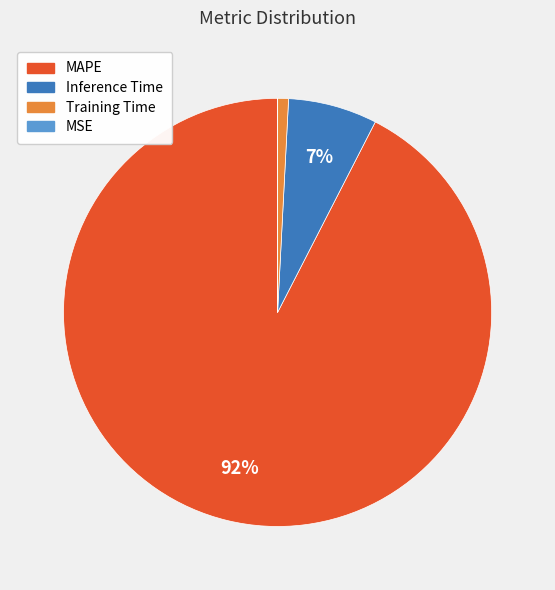

To the nearest percent, what is the difference between the largest and smallest slice percentages?

92%